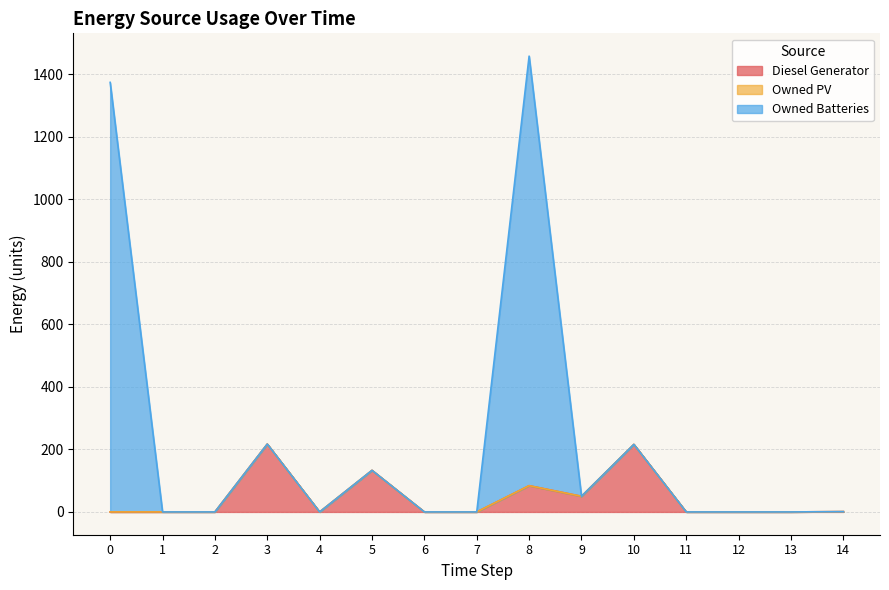

Count the number of categories in the chart.

15